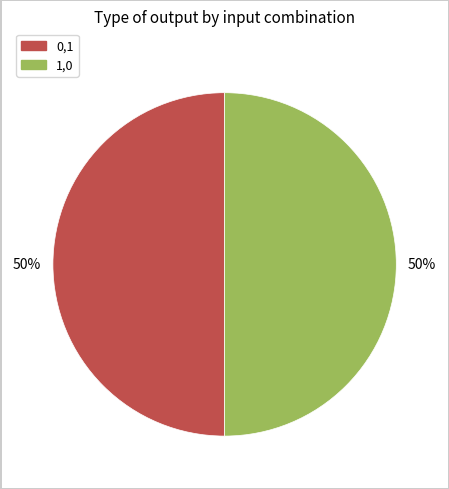

To the nearest percent, what is the average slice percentage?

50%